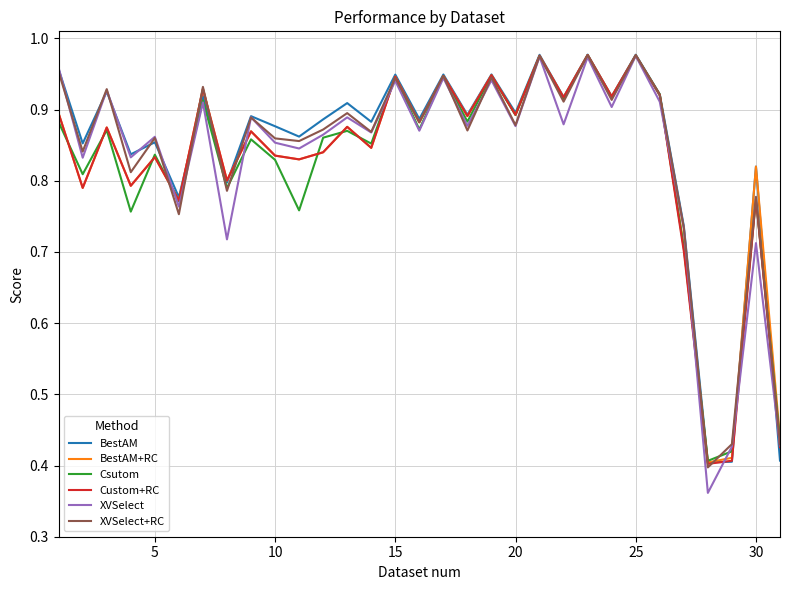

Which series has the largest range (max minus min)?

XVSelect